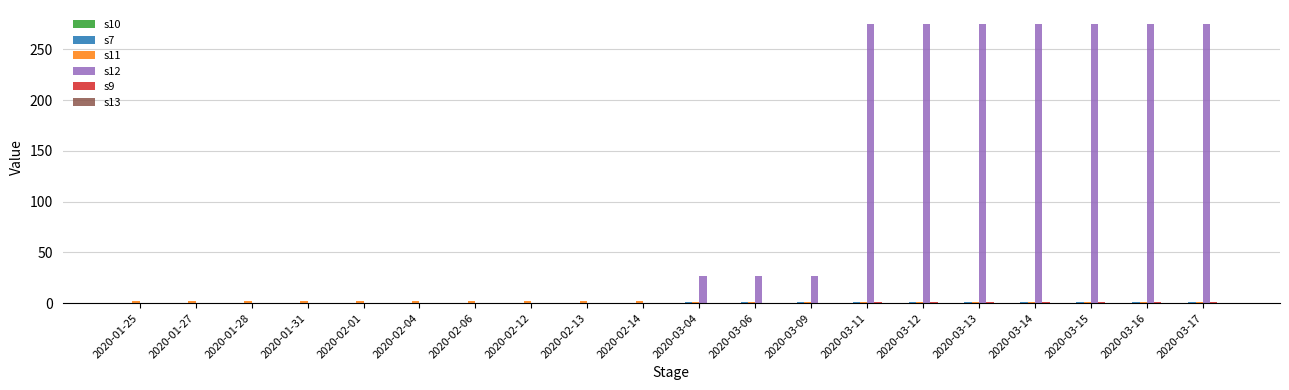

What is the greatest value displayed?

275.0